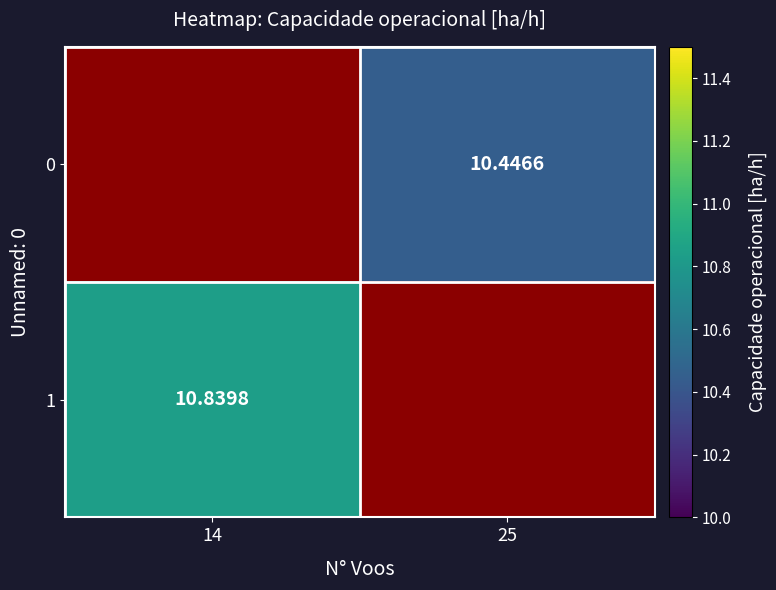

What is the minimum value shown in the chart?

10.4